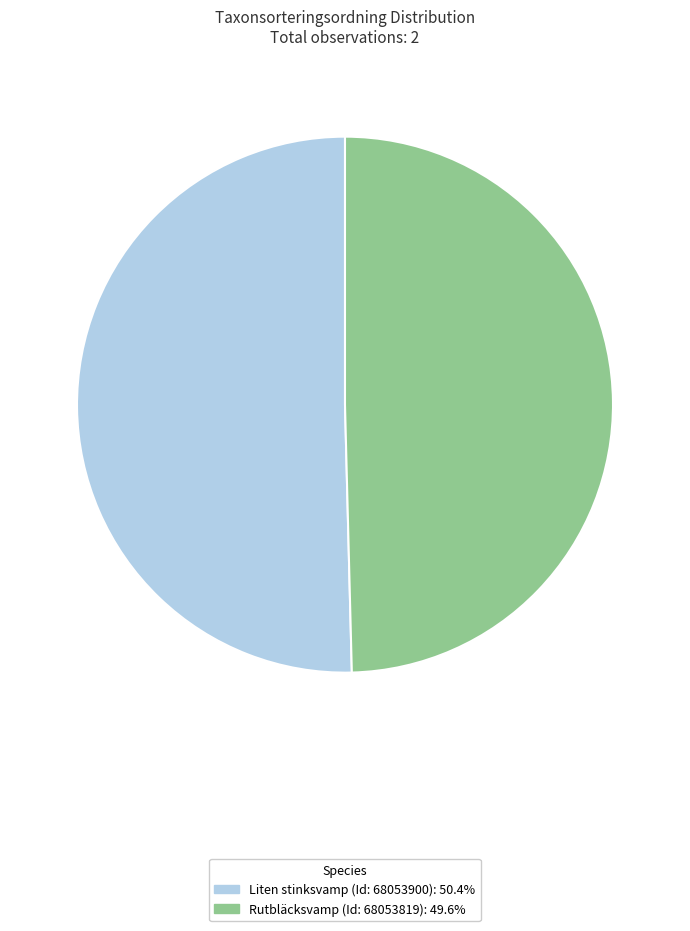

How many slices are in this pie chart?

2